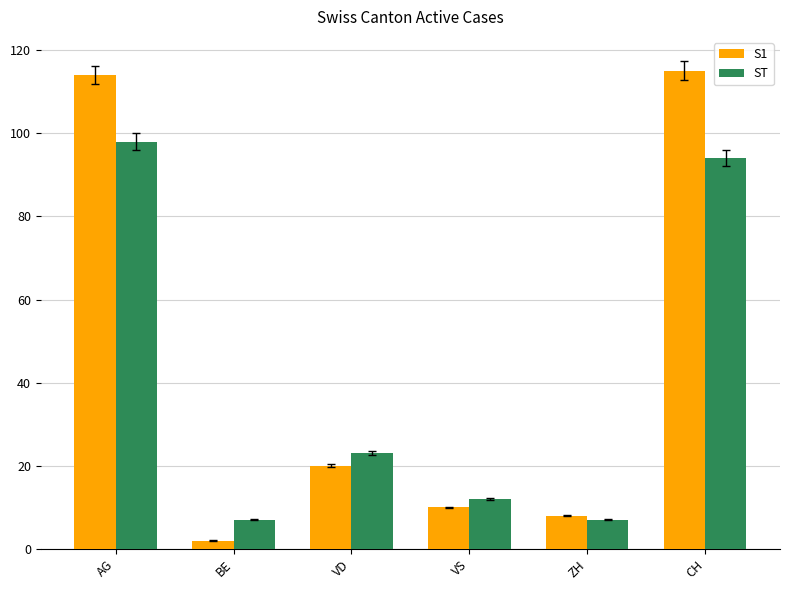

Which series has the largest total across all categories?

S1